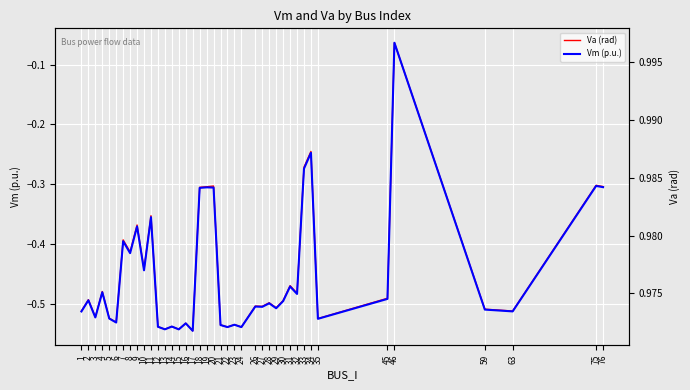

Reading right to left, transcribe all the data shown in this chart.

Va (rad): -0.3	-0.3	-0.5	-0.5	-0.1	-0.5	-0.5	-0.2	-0.3	-0.5	-0.5	-0.5	-0.5	-0.5	-0.5	-0.5	-0.5	-0.5	-0.5	-0.5	-0.3	-0.3	-0.3	-0.5	-0.5	-0.5	-0.5	-0.5	-0.5	-0.4	-0.4	-0.4	-0.4	-0.4	-0.5	-0.5	-0.5	-0.5	-0.5	-0.5
Vm (p.u.): 1.0	1.0	1.0	1.0	1.0	1.0	1.0	1.0	1.0	1.0	1.0	1.0	1.0	1.0	1.0	1.0	1.0	1.0	1.0	1.0	1.0	1.0	1.0	1.0	1.0	1.0	1.0	1.0	1.0	1.0	1.0	1.0	1.0	1.0	1.0	1.0	1.0	1.0	1.0	1.0